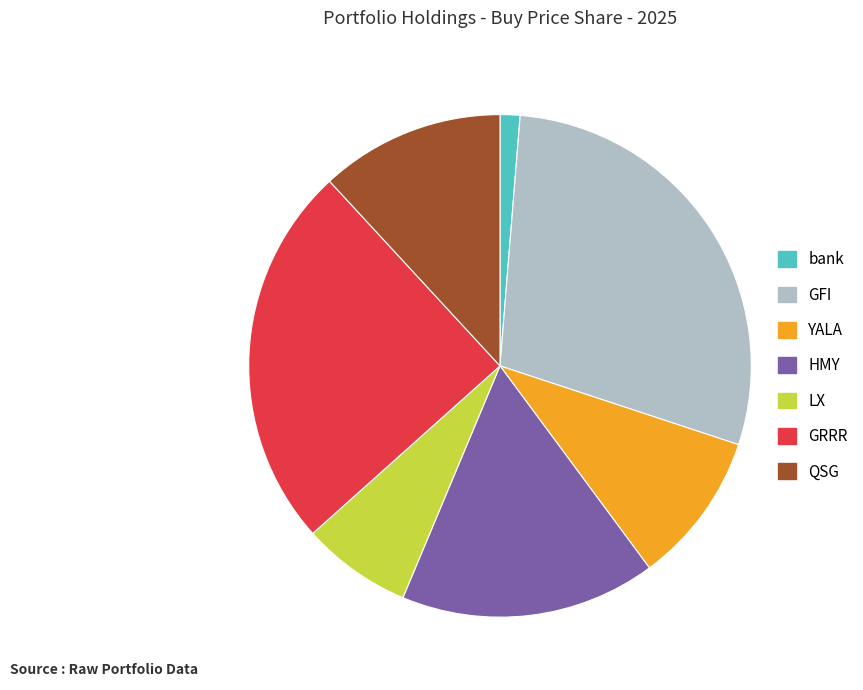

Combined, do GRRR and GFI account for over 50%?

Yes